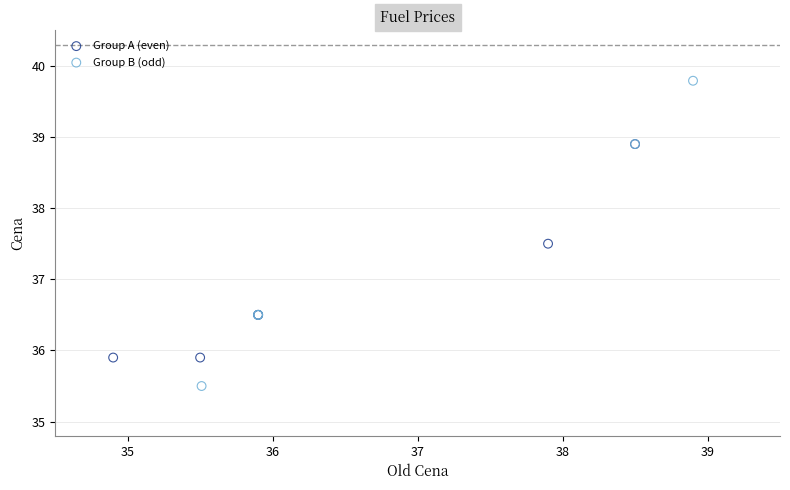

Which series reaches the minimum Y coordinate?

Group B (odd)